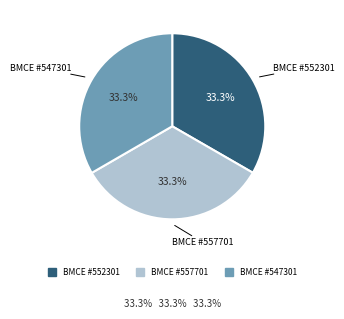

Does any single category account for the majority?

No